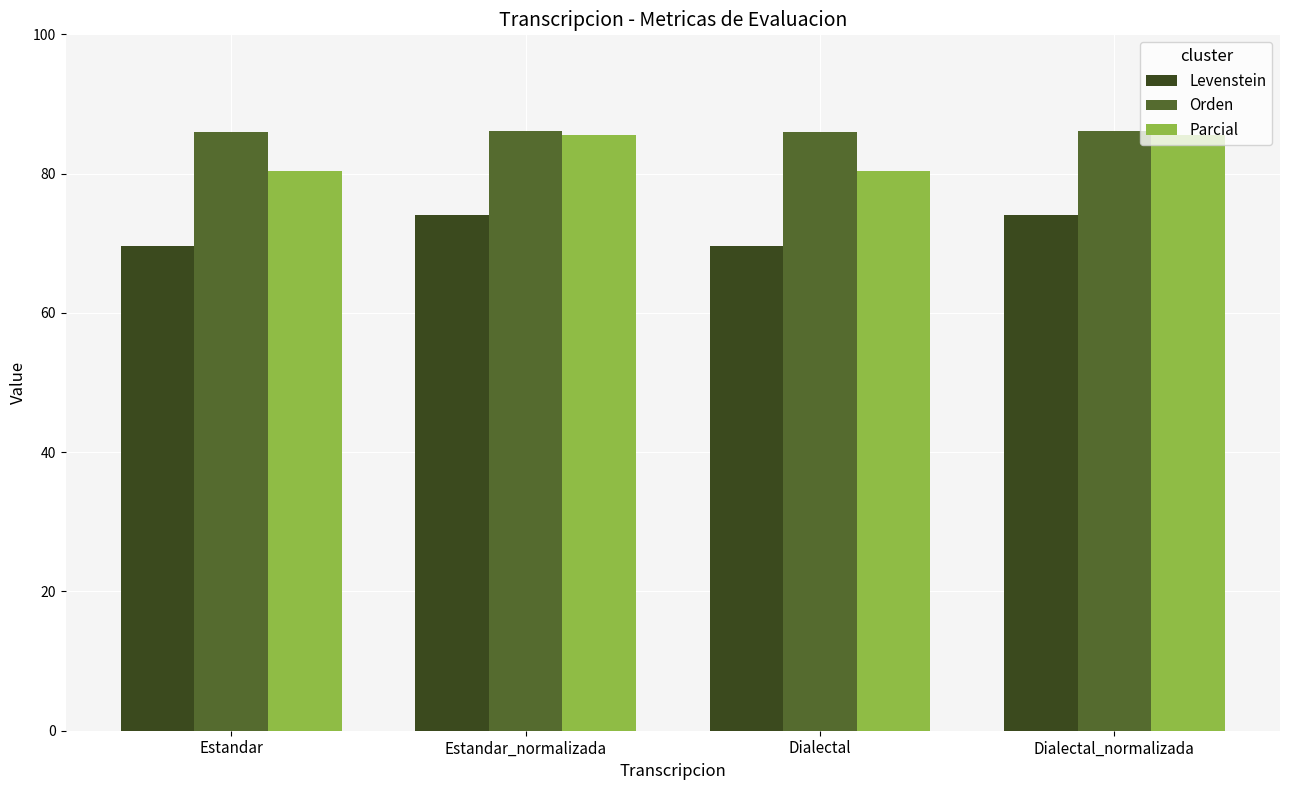

How many bars are there in each group?

3